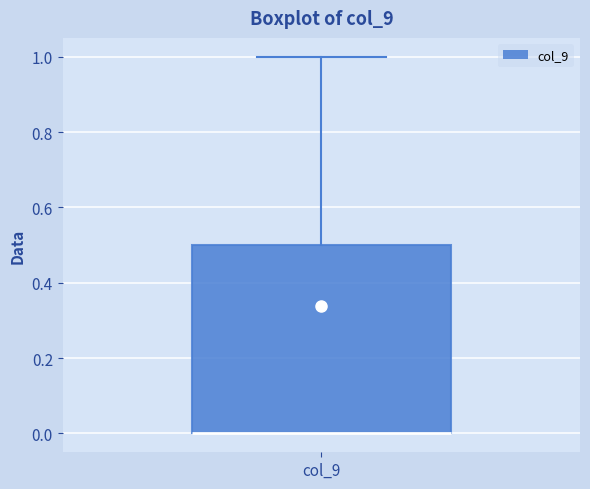

Where does the upper whisker of the box for col_9 end on the y-axis? The values are not printed on the chart, so give them approximately, as read against the axis.

1.0